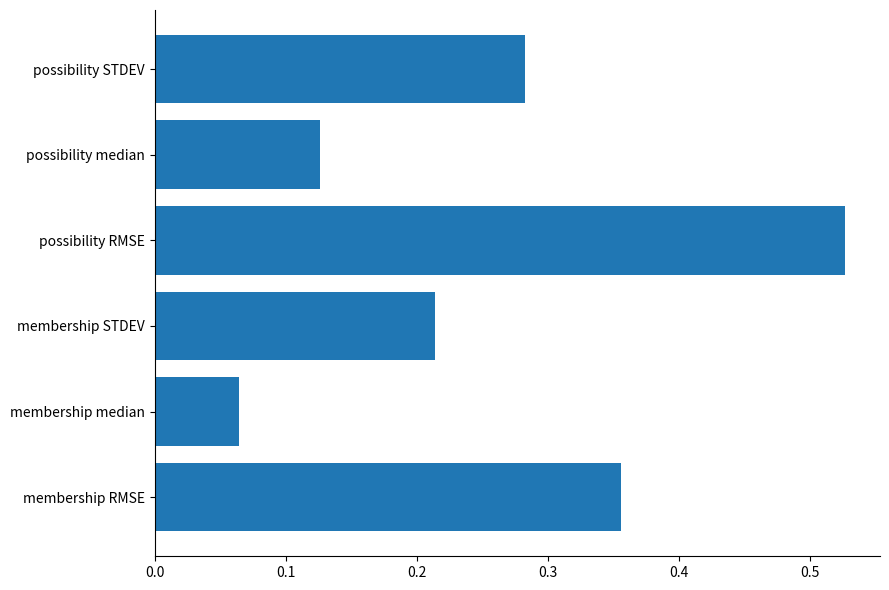

The chart shows a value of 0.0 at possibility median. True or false?

False